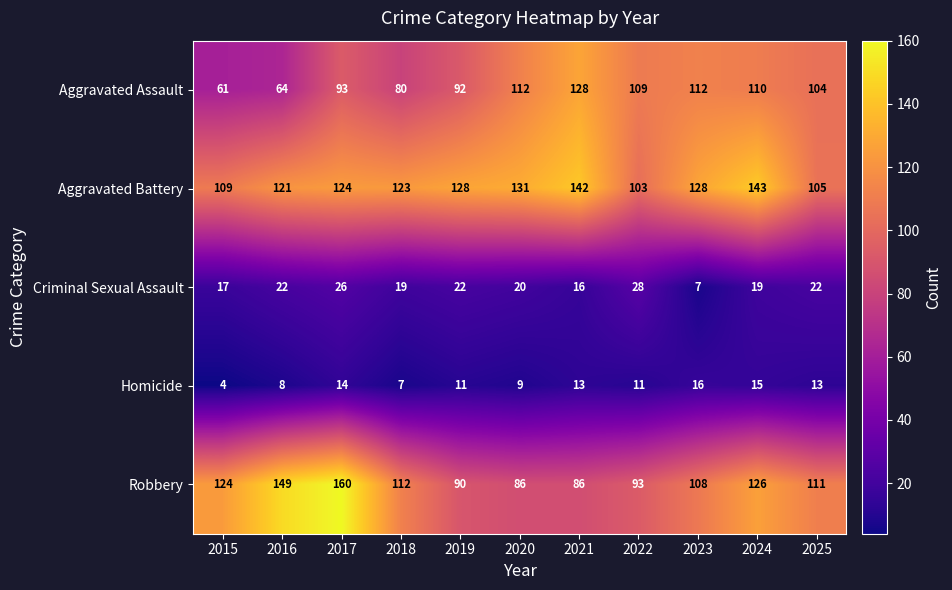

What is the sum of the Robbery values at 2019 and 2015?

214